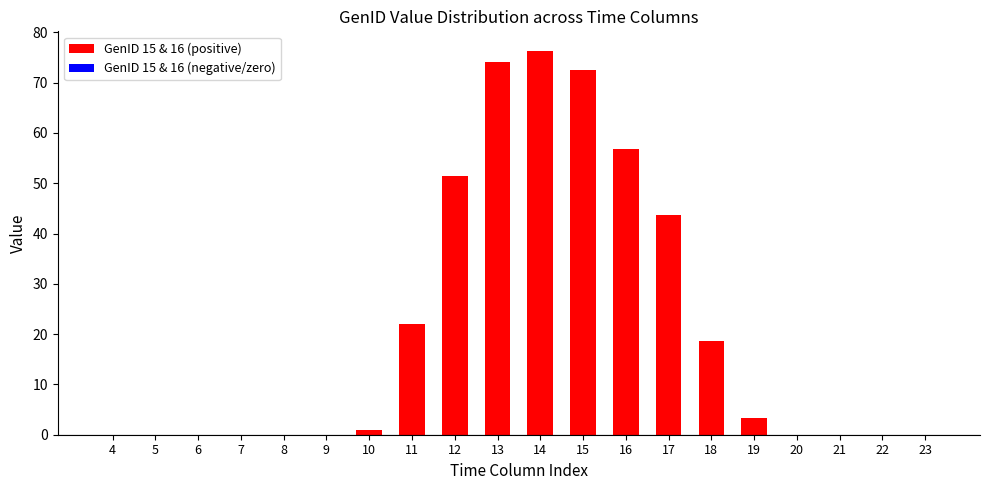

At which category does the chart reach its peak across all series?

14